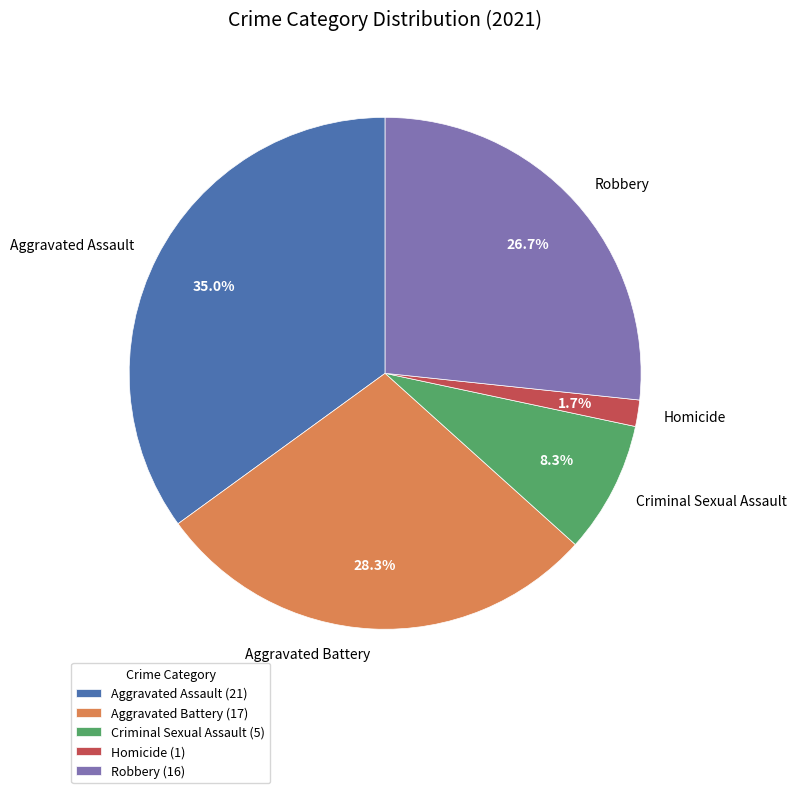

To the nearest percent, what is the difference between the Homicide and Aggravated Battery slice percentages?

27%